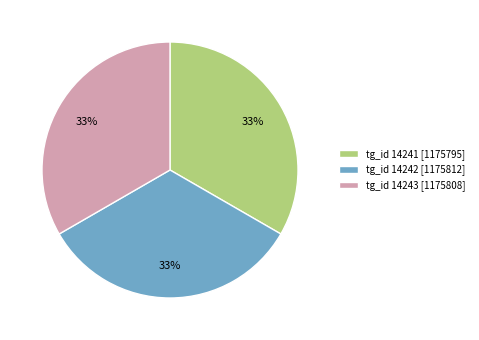

What percentage is the tg_id 14243 [1175808] slice, to the nearest percent?

33%